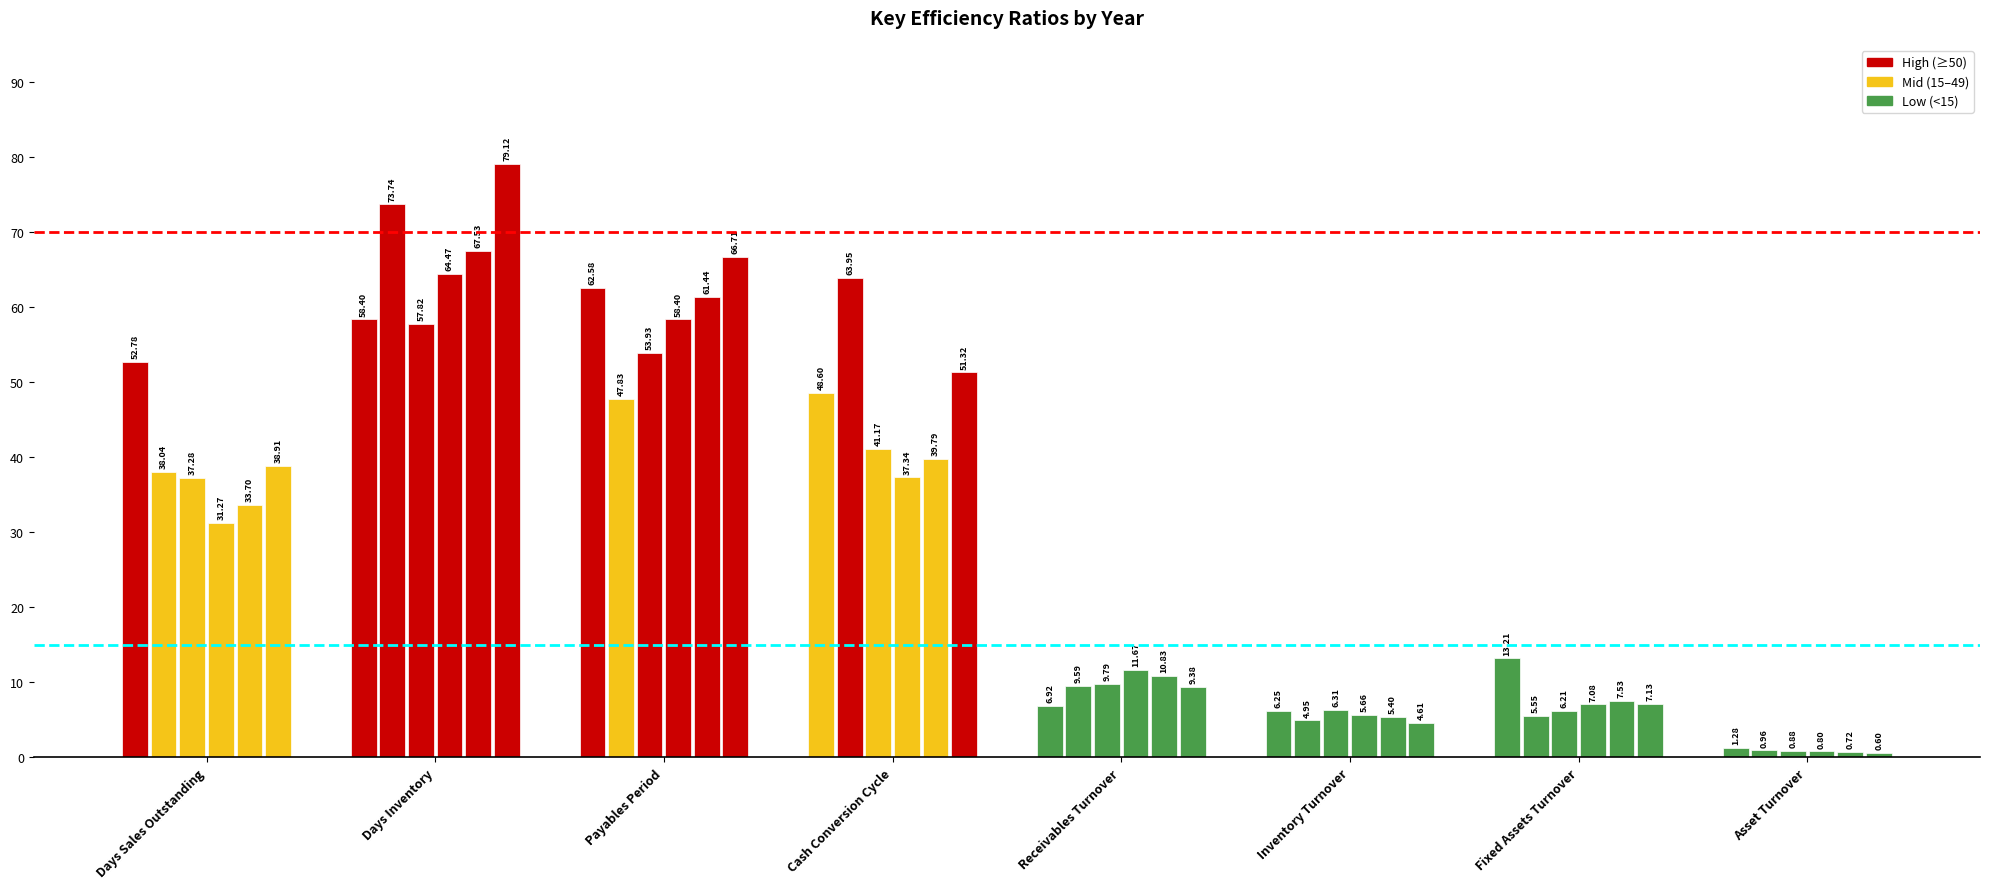

What is the difference between the highest and lowest values at Days Sales Outstanding?

21.5